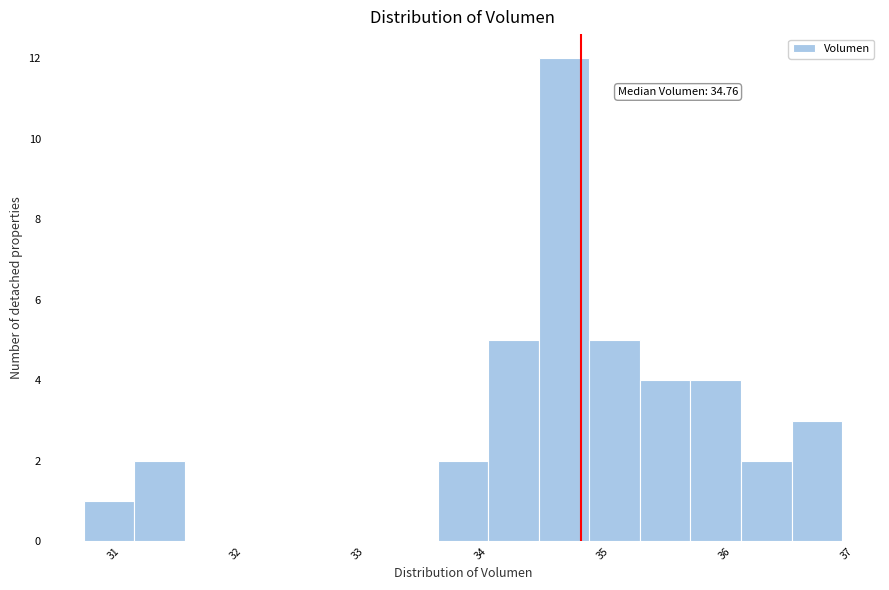

Over which range of the x-axis is the bar tallest?

34.4 to 34.8